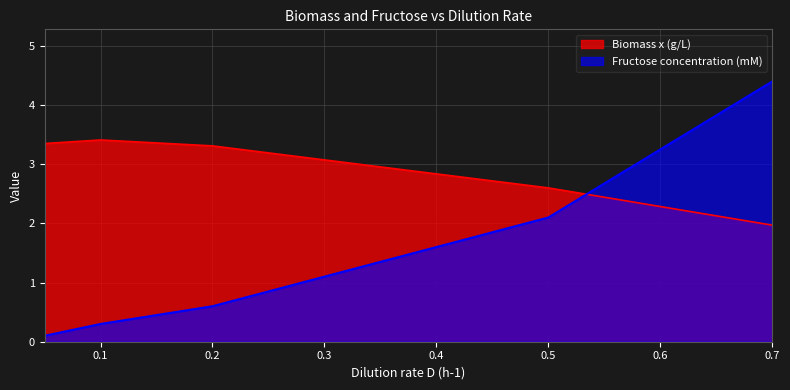

What is the total value across all series at 0.05?

3.5